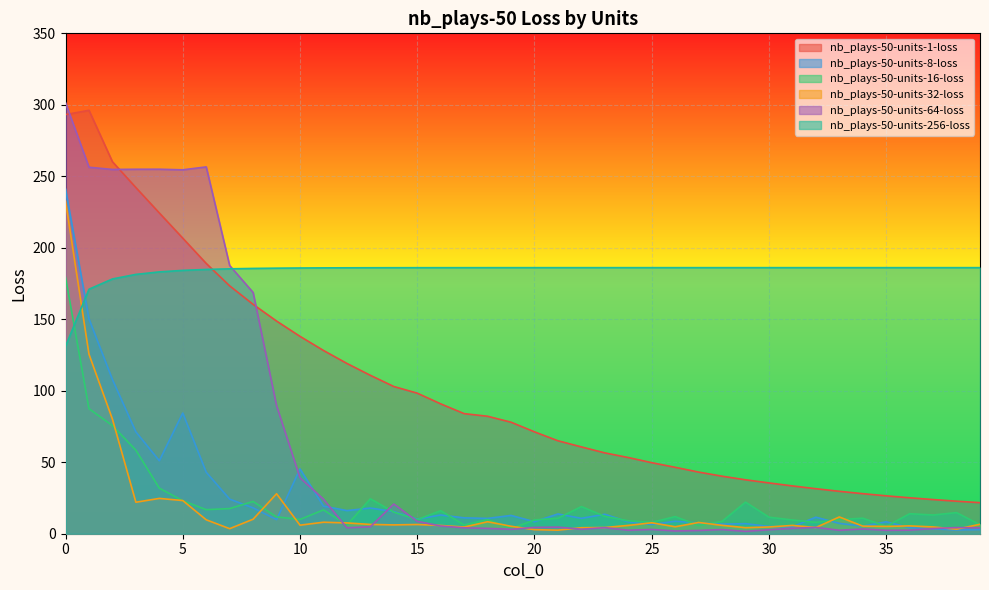

What is the lowest value of the nb_plays-50-units-1-loss series?

21.7